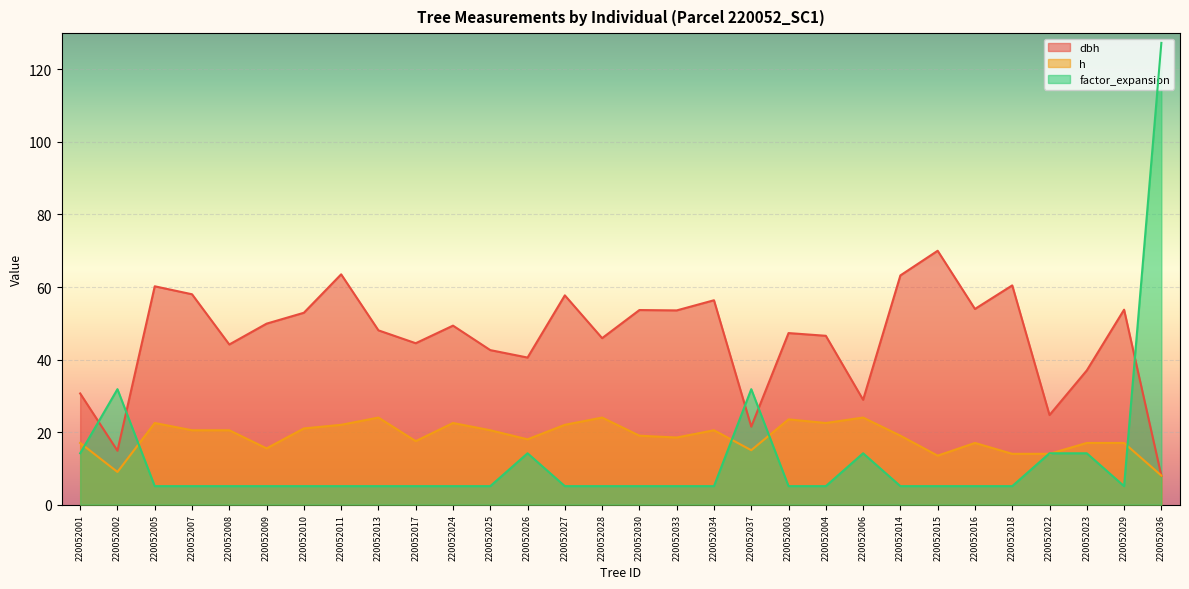

What is the label of the 21st point from the left?

220052004